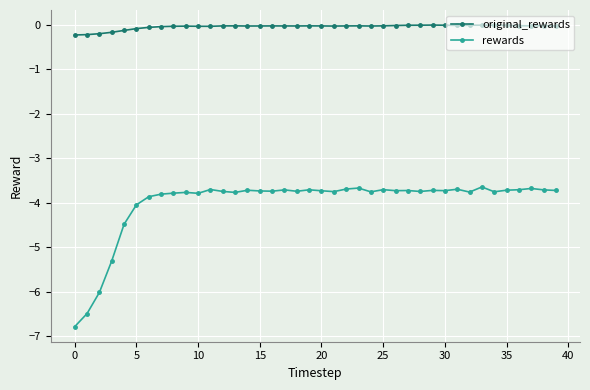

True or false: original_rewards and rewards cross at least once.

False